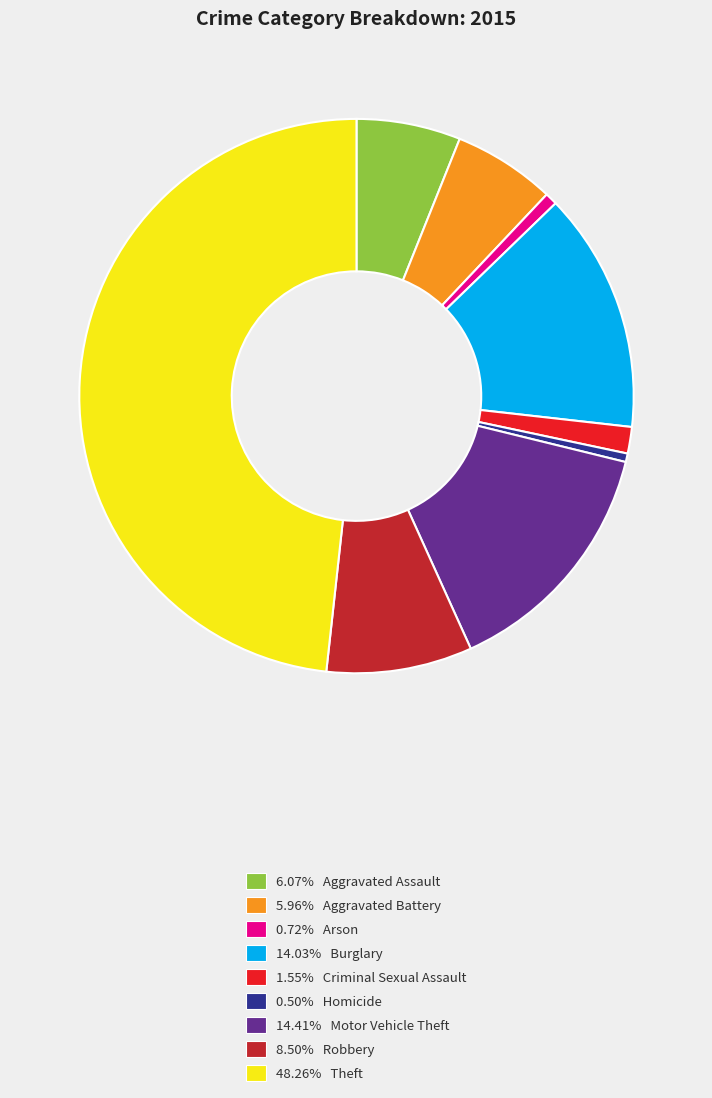

How many segments does this pie chart have?

9